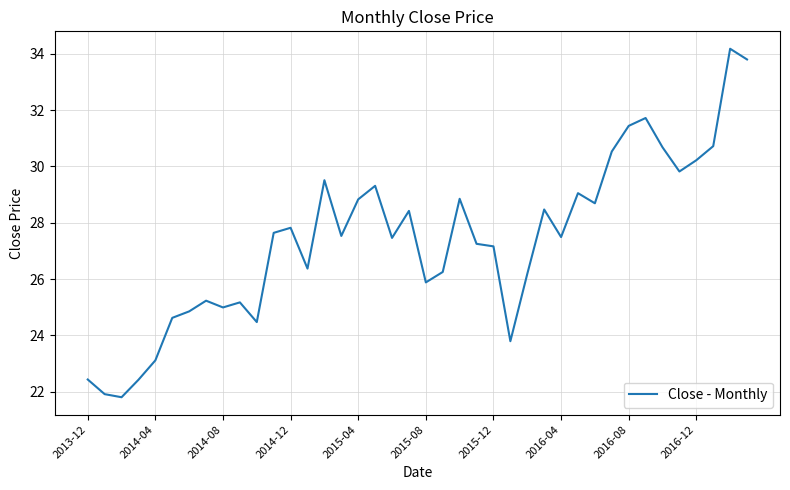

What is the difference between the maximum and minimum values?

12.4